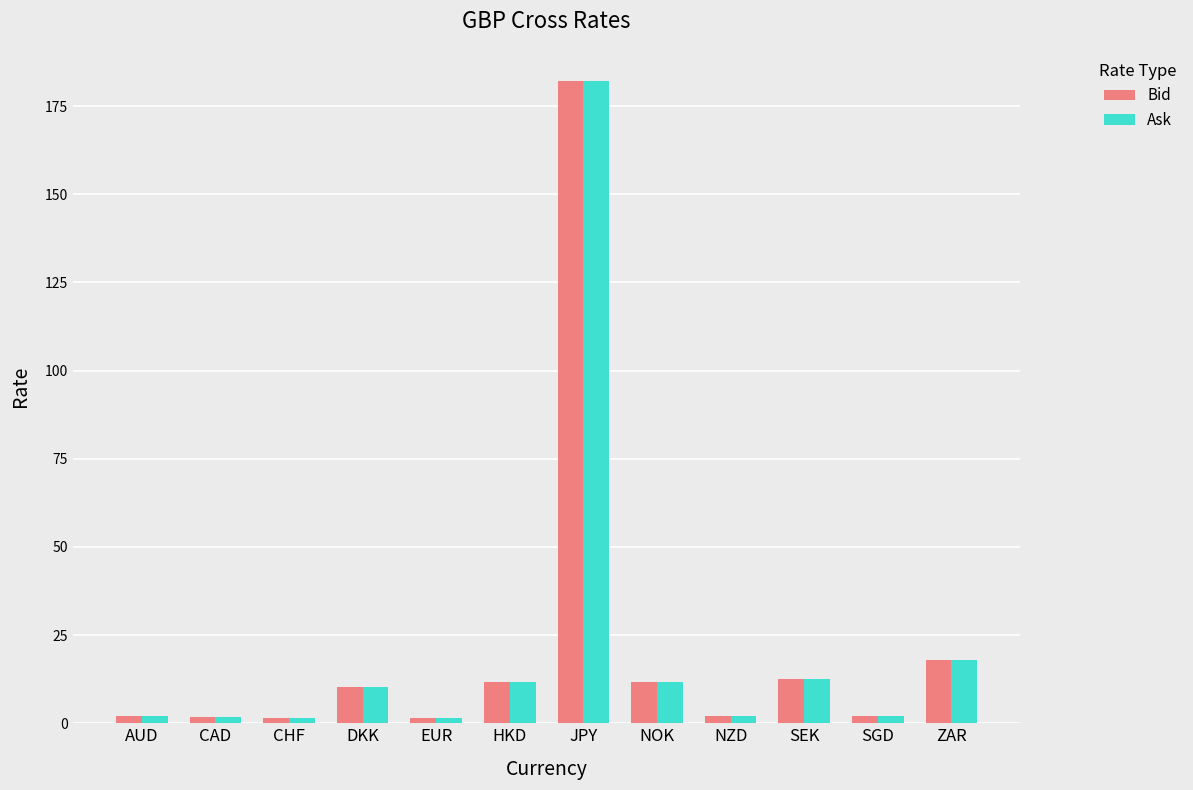

What position from the right is JPY?

6